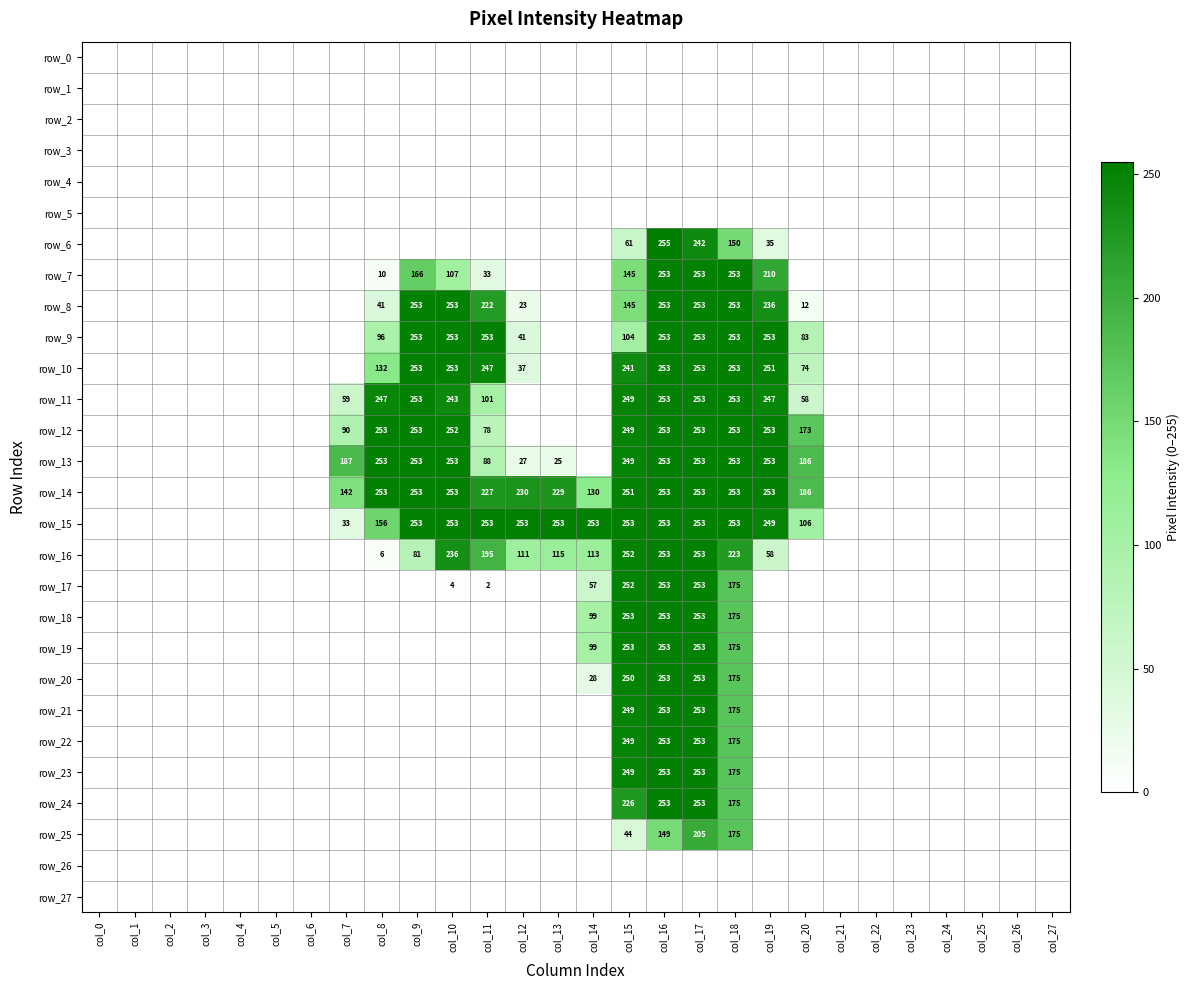

Reading left to right, what are all the values shown in this chart?

row_0: 0	0	0	0	0	0	0	0	0	0	0	0	0	0	0	0	0	0	0	0	0	0	0	0	0	0	0	0
row_1: 0	0	0	0	0	0	0	0	0	0	0	0	0	0	0	0	0	0	0	0	0	0	0	0	0	0	0	0
row_2: 0	0	0	0	0	0	0	0	0	0	0	0	0	0	0	0	0	0	0	0	0	0	0	0	0	0	0	0
row_3: 0	0	0	0	0	0	0	0	0	0	0	0	0	0	0	0	0	0	0	0	0	0	0	0	0	0	0	0
row_4: 0	0	0	0	0	0	0	0	0	0	0	0	0	0	0	0	0	0	0	0	0	0	0	0	0	0	0	0
row_5: 0	0	0	0	0	0	0	0	0	0	0	0	0	0	0	0	0	0	0	0	0	0	0	0	0	0	0	0
row_6: 0	0	0	0	0	0	0	0	0	0	0	0	0	0	0	61	255	242	150	35	0	0	0	0	0	0	0	0
row_7: 0	0	0	0	0	0	0	0	10	166	107	33	0	0	0	145	253	253	253	210	0	0	0	0	0	0	0	0
row_8: 0	0	0	0	0	0	0	0	41	253	253	222	23	0	0	145	253	253	253	236	12	0	0	0	0	0	0	0
row_9: 0	0	0	0	0	0	0	0	96	253	253	253	41	0	0	104	253	253	253	253	83	0	0	0	0	0	0	0
row_10: 0	0	0	0	0	0	0	0	132	253	253	247	37	0	0	241	253	253	253	251	74	0	0	0	0	0	0	0
row_11: 0	0	0	0	0	0	0	59	247	253	243	101	0	0	0	249	253	253	253	247	58	0	0	0	0	0	0	0
row_12: 0	0	0	0	0	0	0	90	253	253	252	78	0	0	0	249	253	253	253	253	173	0	0	0	0	0	0	0
row_13: 0	0	0	0	0	0	0	187	253	253	253	88	27	25	0	249	253	253	253	253	186	0	0	0	0	0	0	0
row_14: 0	0	0	0	0	0	0	142	253	253	253	227	230	229	130	251	253	253	253	253	186	0	0	0	0	0	0	0
row_15: 0	0	0	0	0	0	0	33	156	253	253	253	253	253	253	253	253	253	253	249	106	0	0	0	0	0	0	0
row_16: 0	0	0	0	0	0	0	0	6	81	236	195	111	115	113	252	253	253	223	58	0	0	0	0	0	0	0	0
row_17: 0	0	0	0	0	0	0	0	0	0	4	2	0	0	57	252	253	253	175	0	0	0	0	0	0	0	0	0
row_18: 0	0	0	0	0	0	0	0	0	0	0	0	0	0	99	253	253	253	175	0	0	0	0	0	0	0	0	0
row_19: 0	0	0	0	0	0	0	0	0	0	0	0	0	0	99	253	253	253	175	0	0	0	0	0	0	0	0	0
row_20: 0	0	0	0	0	0	0	0	0	0	0	0	0	0	28	250	253	253	175	0	0	0	0	0	0	0	0	0
row_21: 0	0	0	0	0	0	0	0	0	0	0	0	0	0	0	249	253	253	175	0	0	0	0	0	0	0	0	0
row_22: 0	0	0	0	0	0	0	0	0	0	0	0	0	0	0	249	253	253	175	0	0	0	0	0	0	0	0	0
row_23: 0	0	0	0	0	0	0	0	0	0	0	0	0	0	0	249	253	253	175	0	0	0	0	0	0	0	0	0
row_24: 0	0	0	0	0	0	0	0	0	0	0	0	0	0	0	226	253	253	175	0	0	0	0	0	0	0	0	0
row_25: 0	0	0	0	0	0	0	0	0	0	0	0	0	0	0	44	149	205	175	0	0	0	0	0	0	0	0	0
row_26: 0	0	0	0	0	0	0	0	0	0	0	0	0	0	0	0	0	0	0	0	0	0	0	0	0	0	0	0
row_27: 0	0	0	0	0	0	0	0	0	0	0	0	0	0	0	0	0	0	0	0	0	0	0	0	0	0	0	0